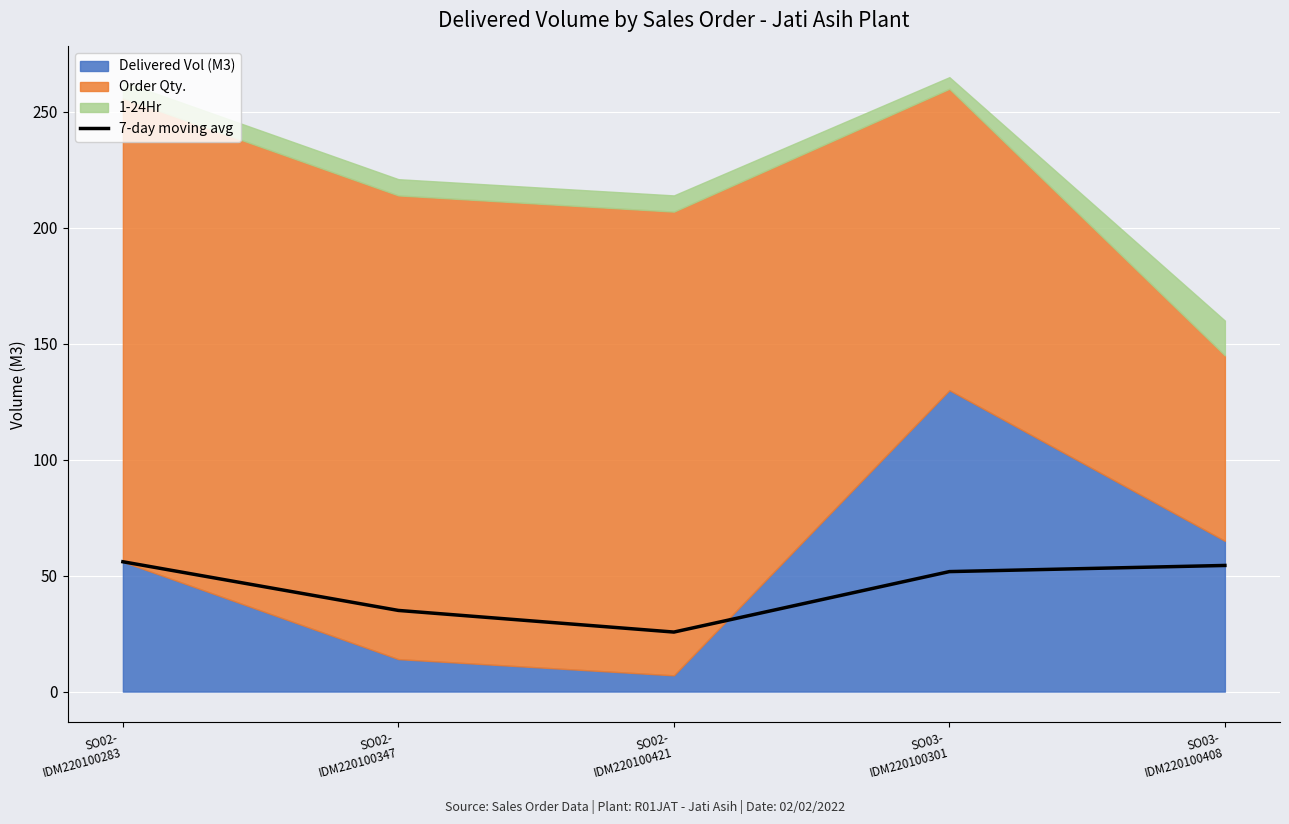

At which category does the data reach its first local valley?

SO02-
IDM220100421